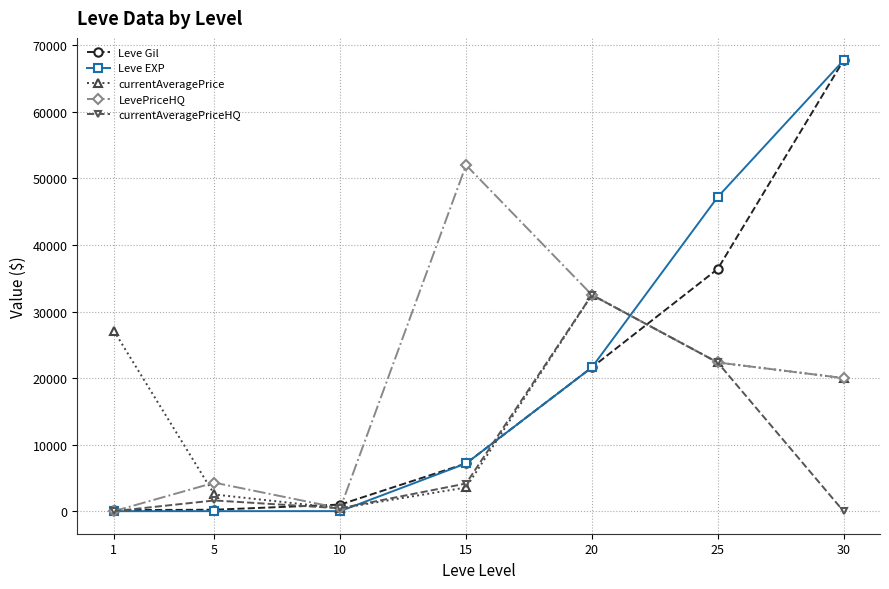

What is the difference between the maximum and second lowest values in the Leve Gil series?

67510